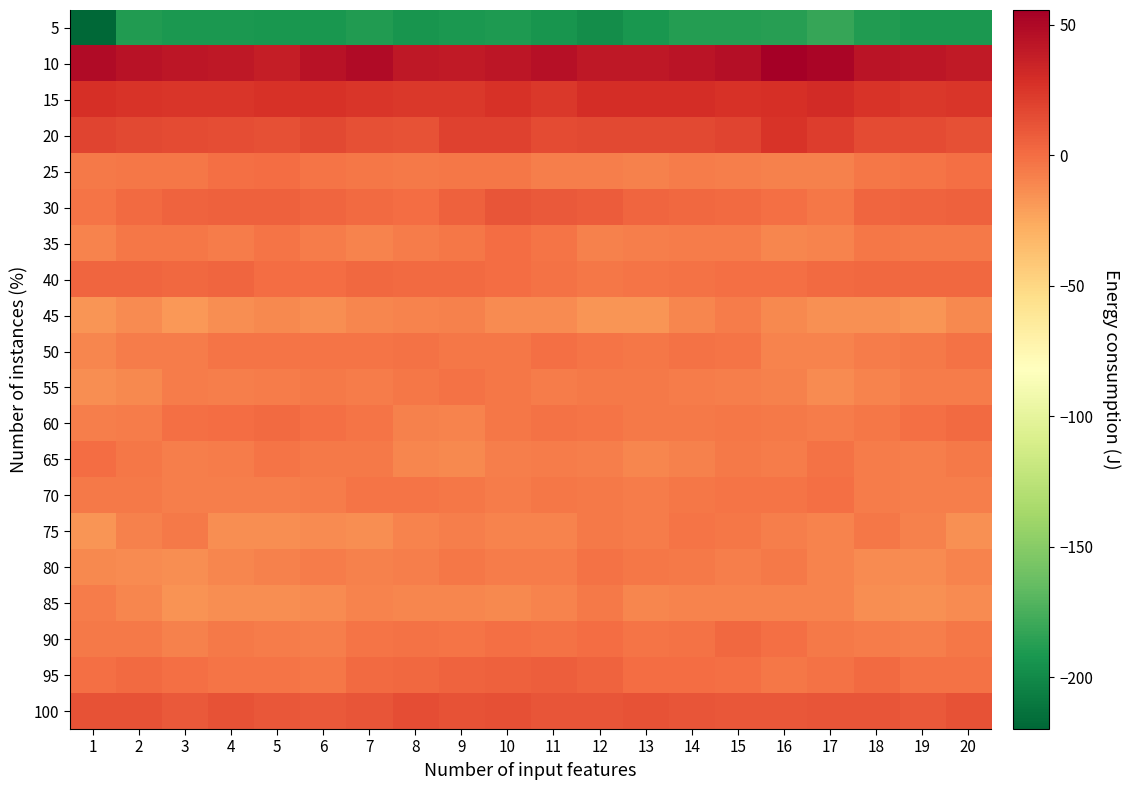

Reading right to left, what are all the values shown in this chart?

5: 20=-191.8	19=-191.6	18=-188.7	17=-181.8	16=-187.4	15=-188.5	14=-188.3	13=-192.7	12=-197.5	11=-193.9	10=-189.8	9=-191.7	8=-193.8	7=-189.4	6=-192.1	5=-192.5	4=-191.7	3=-191.7	2=-189.1	1=-219.9
10: 20=40.0	19=42.7	18=43.4	17=52.4	16=55.7	15=46.6	14=43.7	13=41.0	12=40.8	11=45.8	10=42.8	9=40.5	8=41.5	7=48.7	6=44.8	5=38.4	4=41.6	3=42.4	2=44.1	1=48.2
15: 20=25.4	19=24.4	18=25.9	17=30.7	16=28.3	15=27.6	14=29.1	13=29.1	12=29.8	11=24.2	10=27.1	9=23.7	8=23.5	7=24.6	6=27.3	5=27.6	4=24.6	3=24.8	2=26.4	1=28.5
20: 20=12.8	19=15.6	18=15.4	17=21.8	16=25.6	15=18.5	14=16.0	13=16.8	12=15.9	11=15.3	10=19.7	9=19.9	8=12.0	7=13.4	6=16.0	5=13.6	4=14.1	3=15.5	2=16.2	1=18.3
25: 20=-0.3	19=-2.8	18=-4.0	17=-7.8	16=-8.8	15=-7.5	14=-6.0	13=-8.6	12=-6.9	11=-6.8	10=-4.4	9=-4.5	8=-4.8	7=-4.4	6=-3.5	5=0.2	4=-1.2	3=-3.7	2=-3.6	1=-5.4
30: 20=5.5	19=5.1	18=3.0	17=-4.1	16=-1.1	15=1.0	14=2.4	13=3.4	12=8.0	11=9.4	10=10.7	9=5.2	8=0.4	7=1.7	6=4.0	5=5.4	4=5.2	3=5.0	2=1.7	1=-3.3
35: 20=-5.2	19=-5.5	18=-4.0	17=-9.8	16=-10.9	15=-6.0	14=-6.4	13=-7.2	12=-8.1	11=-3.3	10=0.3	9=-3.8	8=-6.5	7=-8.9	6=-6.5	5=-3.4	4=-6.6	3=-3.8	2=-4.4	1=-8.9
40: 20=2.4	19=2.2	18=2.4	17=1.3	16=-0.9	15=-1.1	14=-2.2	13=-3.5	12=-3.7	11=-1.6	10=-0.0	9=1.8	8=1.2	7=2.2	6=0.6	5=0.8	4=3.0	3=2.1	2=3.4	1=3.0
45: 20=-11.2	19=-17.4	18=-14.4	17=-14.6	16=-11.5	15=-6.1	14=-10.3	13=-17.2	12=-16.4	11=-12.9	10=-12.8	9=-8.3	8=-9.1	7=-11.0	6=-13.8	5=-11.3	4=-13.3	3=-17.6	2=-12.9	1=-16.5
50: 20=-1.9	19=-5.5	18=-5.7	17=-9.8	16=-9.0	15=-3.1	14=-1.6	13=-3.8	12=-3.2	11=-1.3	10=-4.5	9=-3.6	8=-1.7	7=-3.0	6=-3.0	5=-2.6	4=-2.7	3=-6.0	2=-5.8	1=-10.0
55: 20=-6.4	19=-6.7	18=-9.1	17=-13.1	16=-8.8	15=-7.4	14=-6.6	13=-4.8	12=-4.7	11=-6.1	10=-4.0	9=-2.0	8=-4.5	7=-6.2	6=-5.2	5=-5.8	4=-6.9	3=-6.4	2=-11.4	1=-14.2
60: 20=1.2	19=-0.5	18=-4.2	17=-6.3	16=-5.1	15=-3.8	14=-4.7	13=-5.3	12=-2.6	11=-2.2	10=-4.5	9=-9.1	8=-8.3	7=-2.6	6=-0.8	5=1.2	4=0.8	3=-1.3	2=-6.3	1=-7.6
65: 20=-4.8	19=-7.0	18=-6.2	17=-2.3	16=-6.7	15=-5.2	14=-8.6	13=-10.7	12=-7.5	11=-6.1	10=-7.0	9=-11.5	8=-10.3	7=-5.4	6=-4.6	5=-3.1	4=-5.9	3=-7.6	2=-4.3	1=0.1
70: 20=-7.6	19=-7.6	18=-5.8	17=-1.2	16=-2.5	15=-3.2	14=-3.7	13=-6.3	12=-4.7	11=-3.9	10=-6.3	9=-3.8	8=-2.6	7=-3.2	6=-6.5	5=-6.9	4=-7.7	3=-7.1	2=-5.4	1=-4.8
75: 20=-14.8	19=-7.9	18=-4.4	17=-9.2	16=-7.1	15=-3.5	14=-3.1	13=-6.3	12=-5.2	11=-8.9	10=-9.1	9=-6.8	8=-9.3	7=-13.5	6=-13.1	5=-13.7	4=-13.3	3=-4.6	2=-8.0	1=-16.8
80: 20=-9.8	19=-12.8	18=-12.8	17=-9.4	16=-4.8	15=-7.1	14=-4.7	13=-4.3	12=-2.0	11=-5.7	10=-6.4	9=-3.8	8=-7.4	7=-8.1	6=-6.6	5=-8.4	4=-10.9	3=-13.5	2=-12.1	1=-11.8
85: 20=-12.8	19=-14.9	18=-13.9	17=-9.6	16=-9.4	15=-9.5	14=-8.9	13=-10.2	12=-5.5	11=-9.4	10=-12.0	9=-10.5	8=-10.3	7=-9.7	6=-12.1	5=-13.2	4=-13.3	3=-16.0	2=-11.0	1=-6.1
90: 20=-4.5	19=-7.5	18=-5.9	17=-5.5	16=-0.6	15=2.0	14=-1.6	13=-2.5	12=-0.2	11=-1.5	10=-1.3	9=-2.5	8=-2.4	7=-2.9	6=-6.9	5=-6.7	4=-4.8	3=-7.9	2=-4.7	1=-4.9
95: 20=-2.3	19=-2.2	18=0.8	17=-1.6	16=-3.6	15=-1.1	14=0.4	13=0.0	12=4.5	11=6.9	10=5.7	9=4.4	8=2.8	7=1.5	6=-3.9	5=-2.9	4=-2.5	3=-1.0	2=1.0	1=-0.8
100: 20=11.9	19=9.3	18=10.7	17=11.4	16=10.3	15=10.5	14=10.7	13=11.9	12=10.8	11=11.2	10=12.9	9=12.5	8=14.1	7=11.4	6=9.2	5=10.3	4=11.7	3=8.7	2=11.9	1=11.8